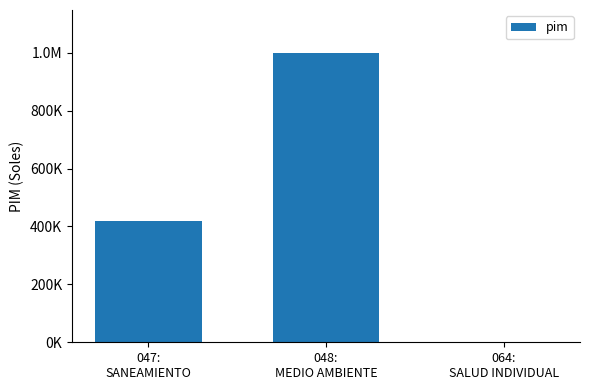

Does the chart contain any negative values?

No